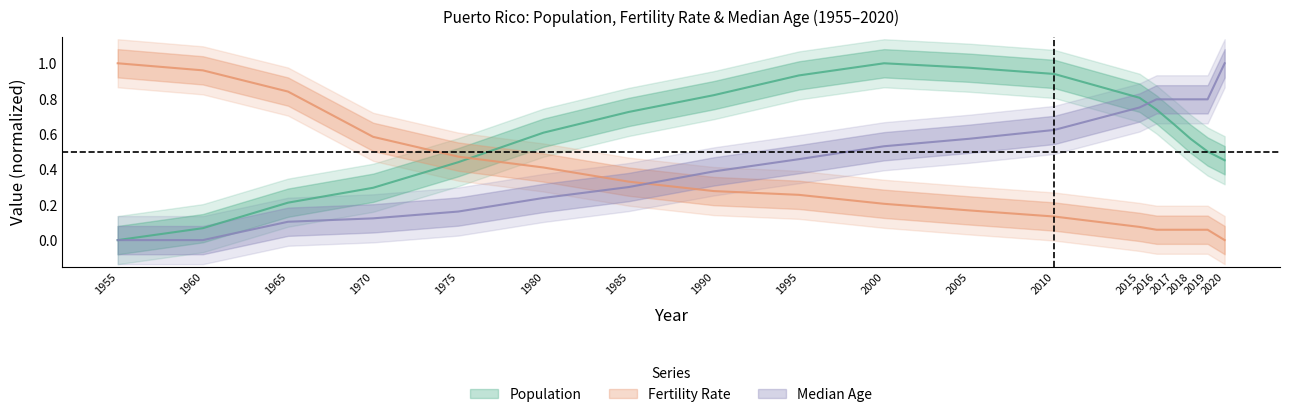

What is the sum of all Fertility Rate values?

5.9